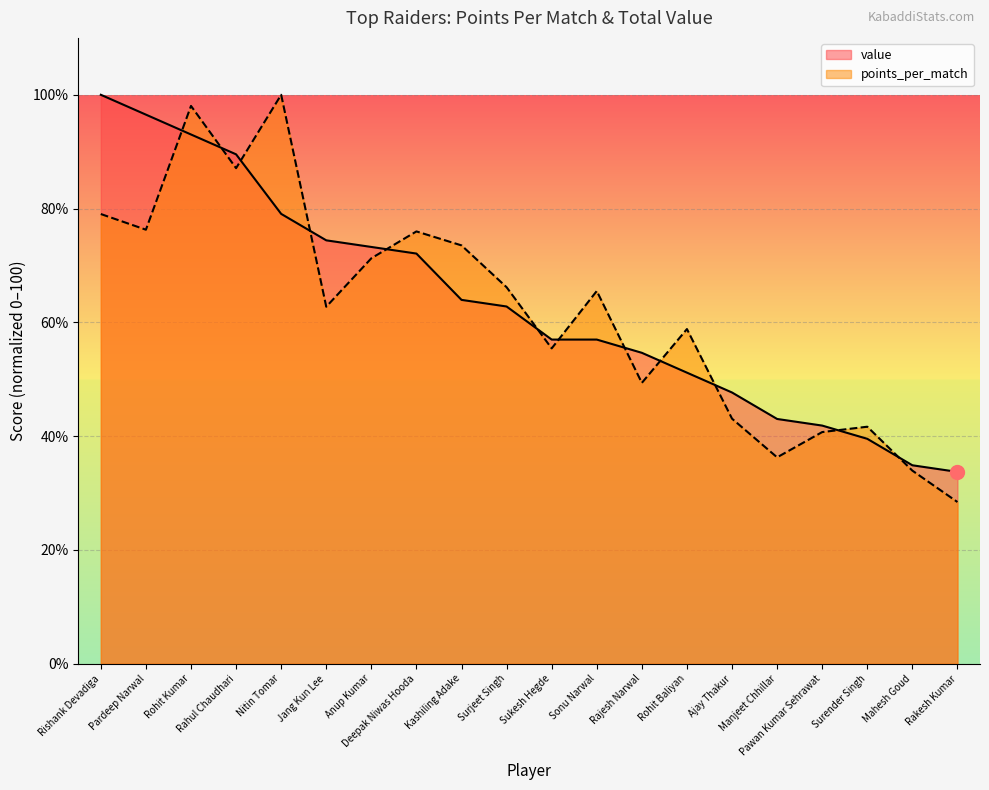

Reading left to right, extract all data points from this chart.

points_per_match: 79.0	76.3	98.0	87.1	100.0	62.8	71.3	76.0	73.5	66.2	55.4	65.5	49.4	58.8	43.1	36.3	40.7	41.7	33.9	28.4
value: 100.0	96.5	93.0	89.5	79.1	74.4	73.3	72.1	64.0	62.8	57.0	57.0	54.7	51.2	47.7	43.0	41.9	39.5	34.9	33.7